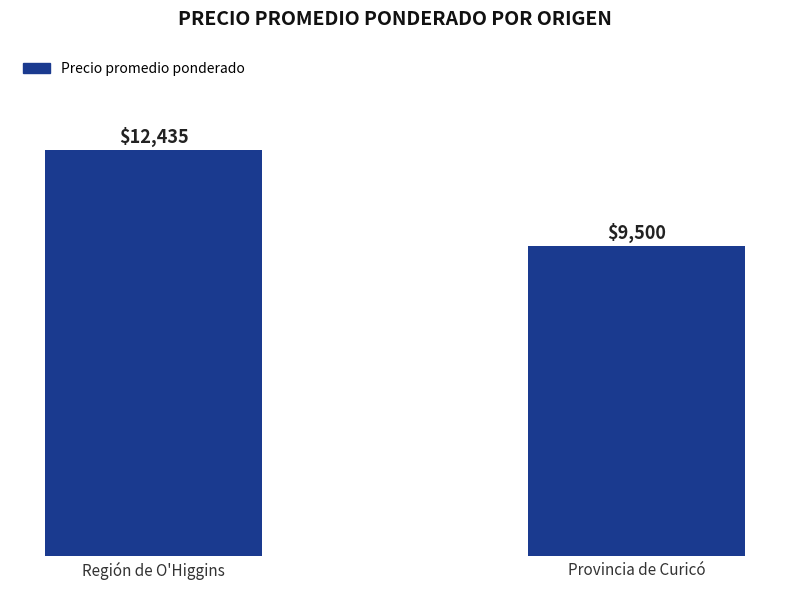

Between Provincia de Curicó and Región de O'Higgins, which is larger?

Región de O'Higgins